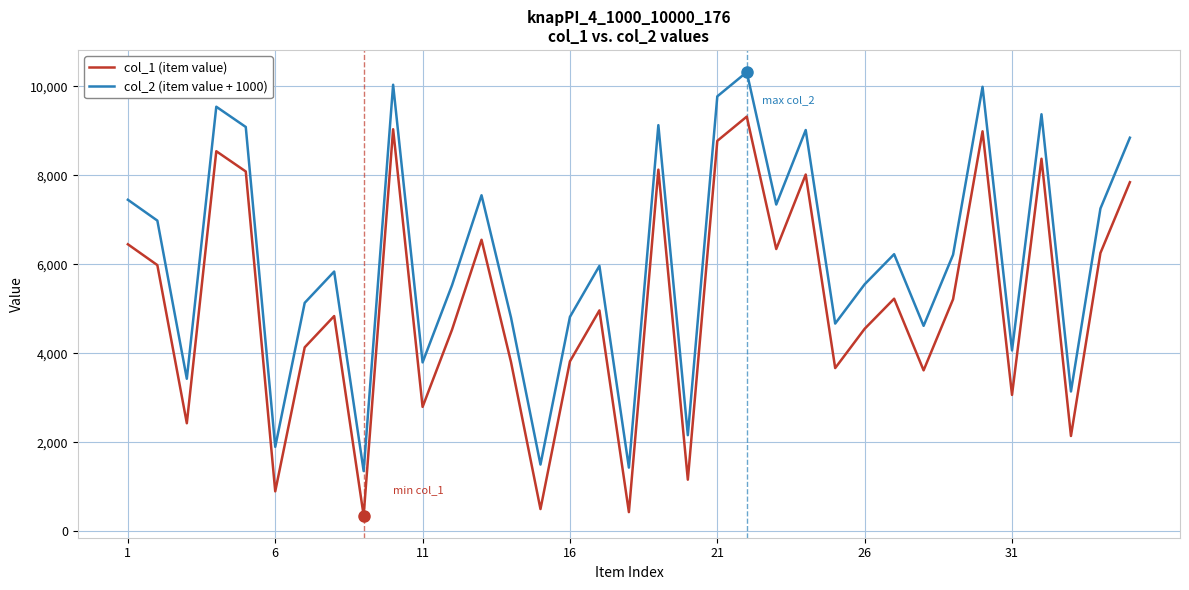

What is the minimum value shown in the chart?

356